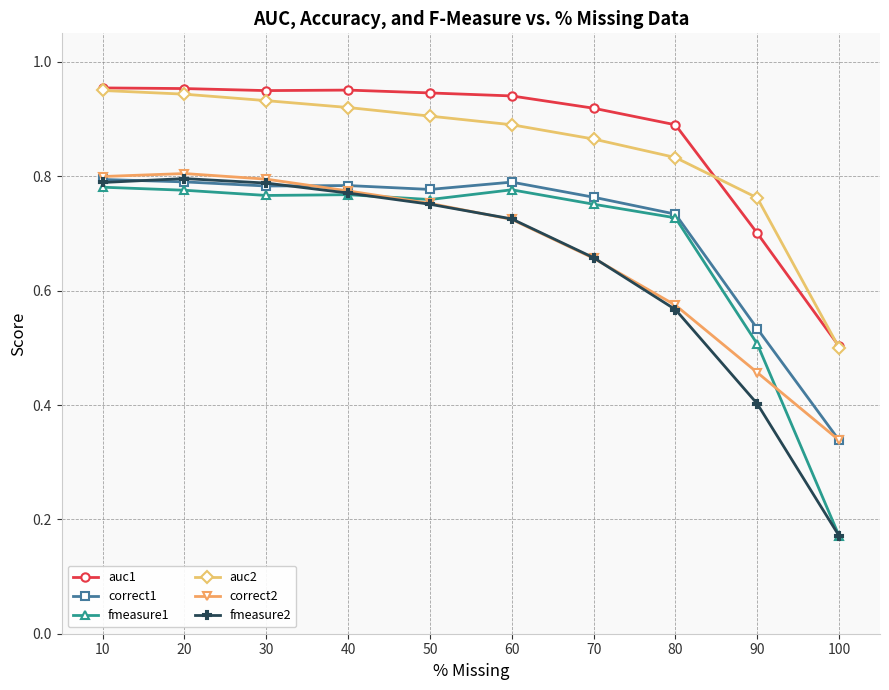

How many lines are shown in the chart?

6